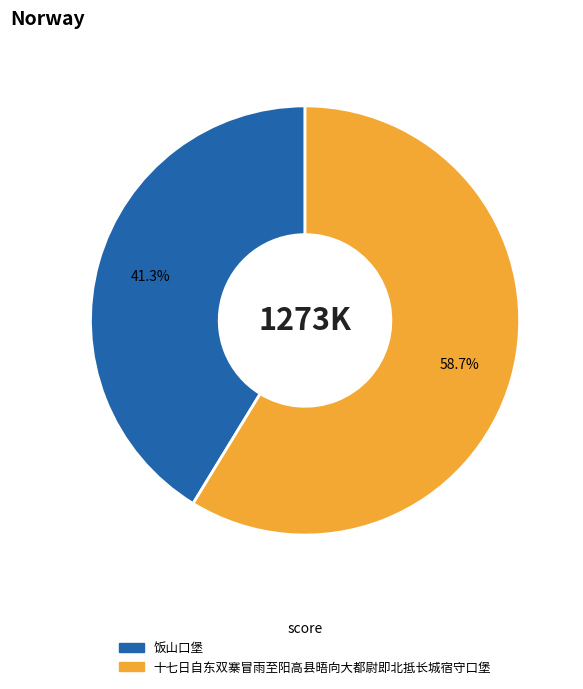

Which has a higher value, 十七日自东双寨冒雨至阳高县晤向大都尉即北抵长城宿守口堡 or 饭山口堡?

十七日自东双寨冒雨至阳高县晤向大都尉即北抵长城宿守口堡